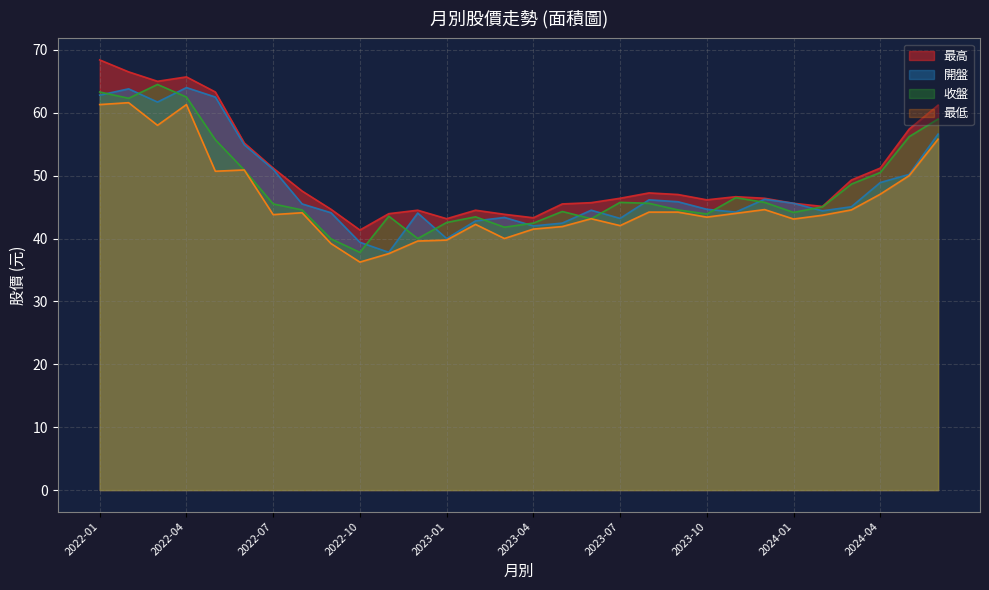

Which series changed the most between 2022-07 and 2024-01?

最高